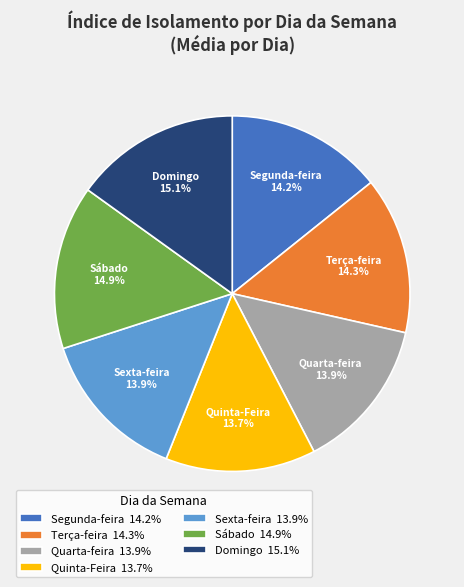

What is the total percentage of Segunda-feira and Quinta-Feira?

27.9%